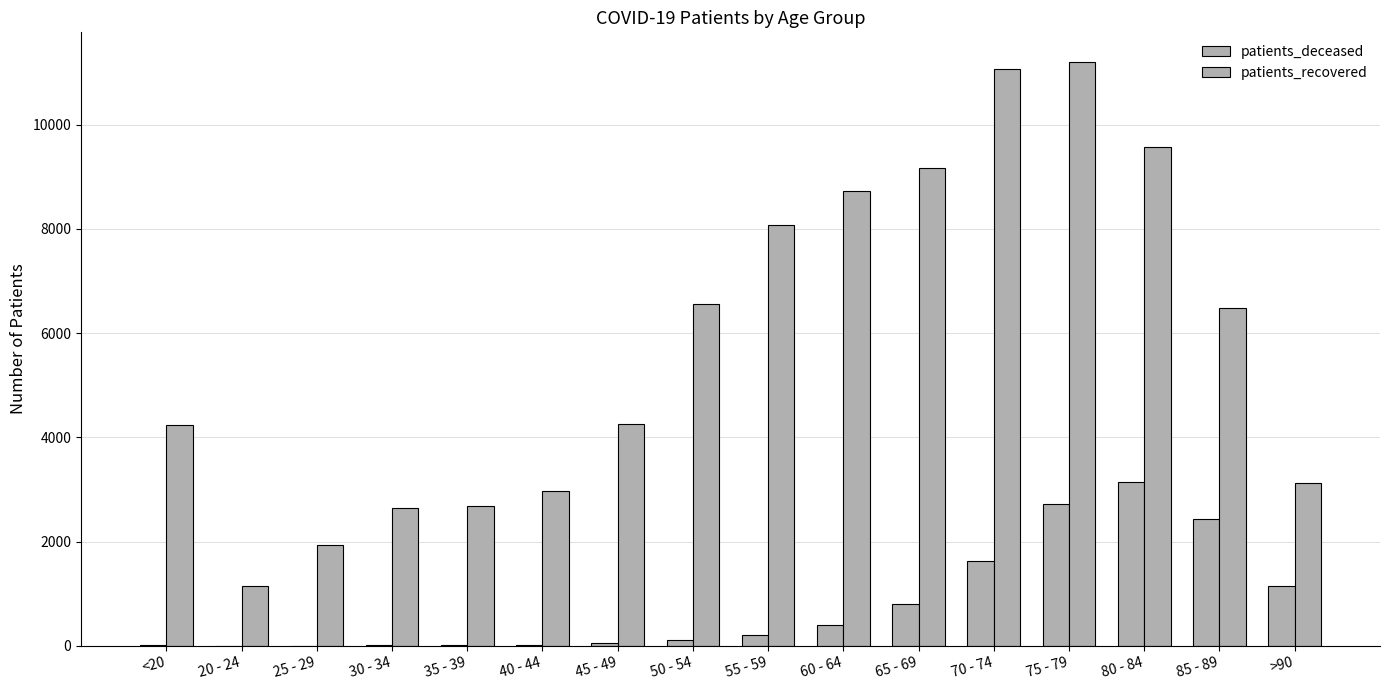

How many groups of bars are there?

16